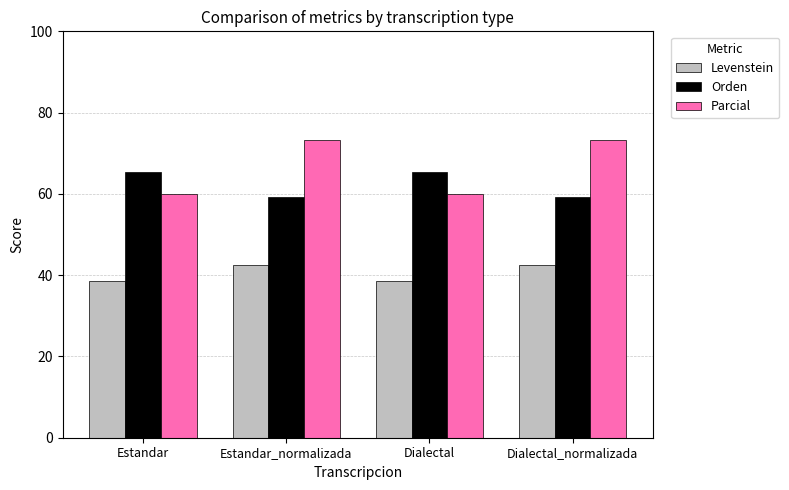

At which label does Levenstein first exceed 42?

Estandar_normalizada